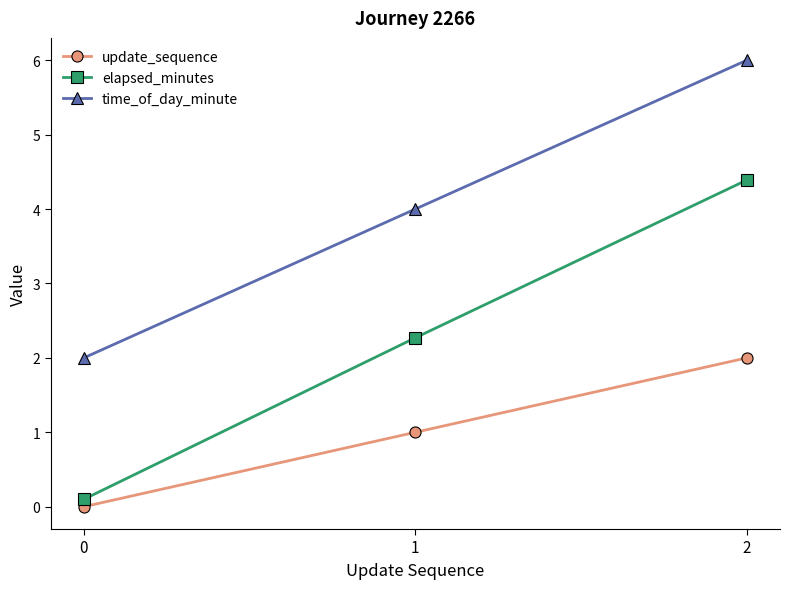

Does the chart display data point markers on the line(s)?

Yes